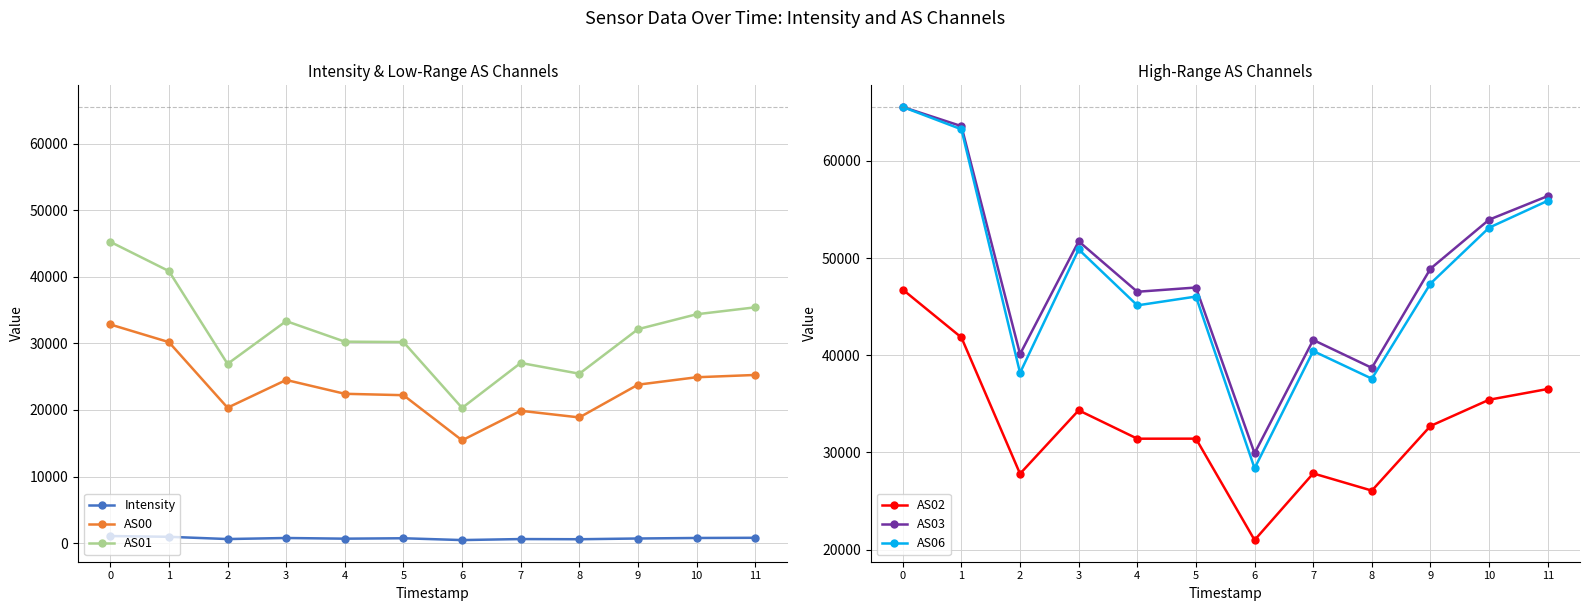

What is the greatest value displayed?

65535.0